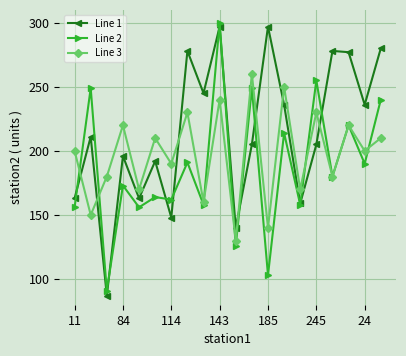

How many interior local valleys does the Line 1 series have?

7